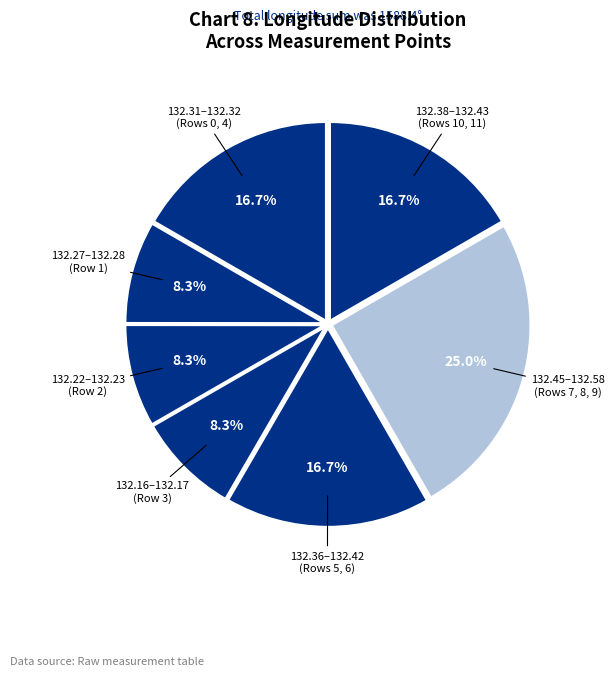

Count the number of slices in the pie.

7